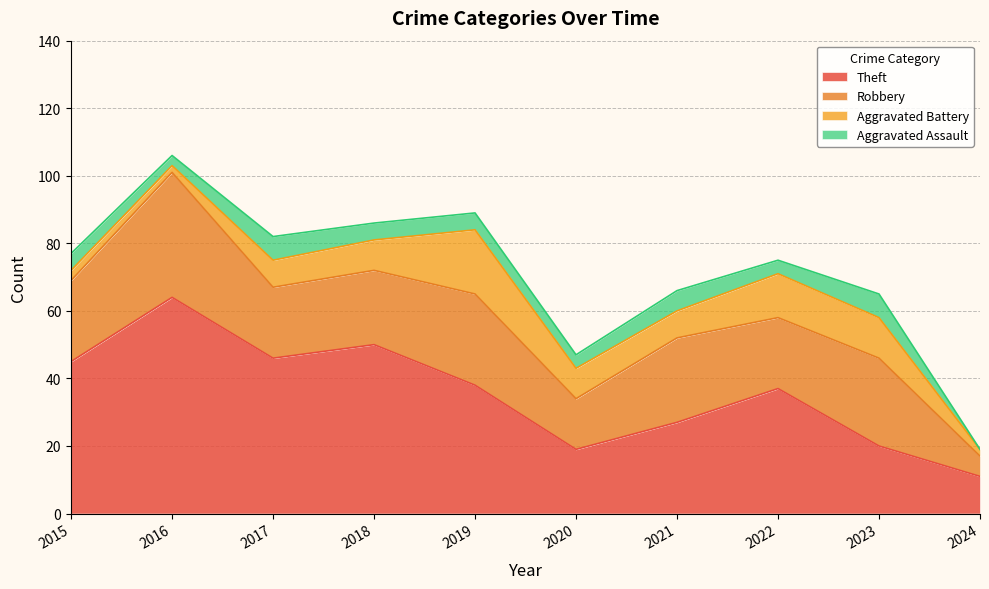

What is the average value of the Aggravated Assault series?

5